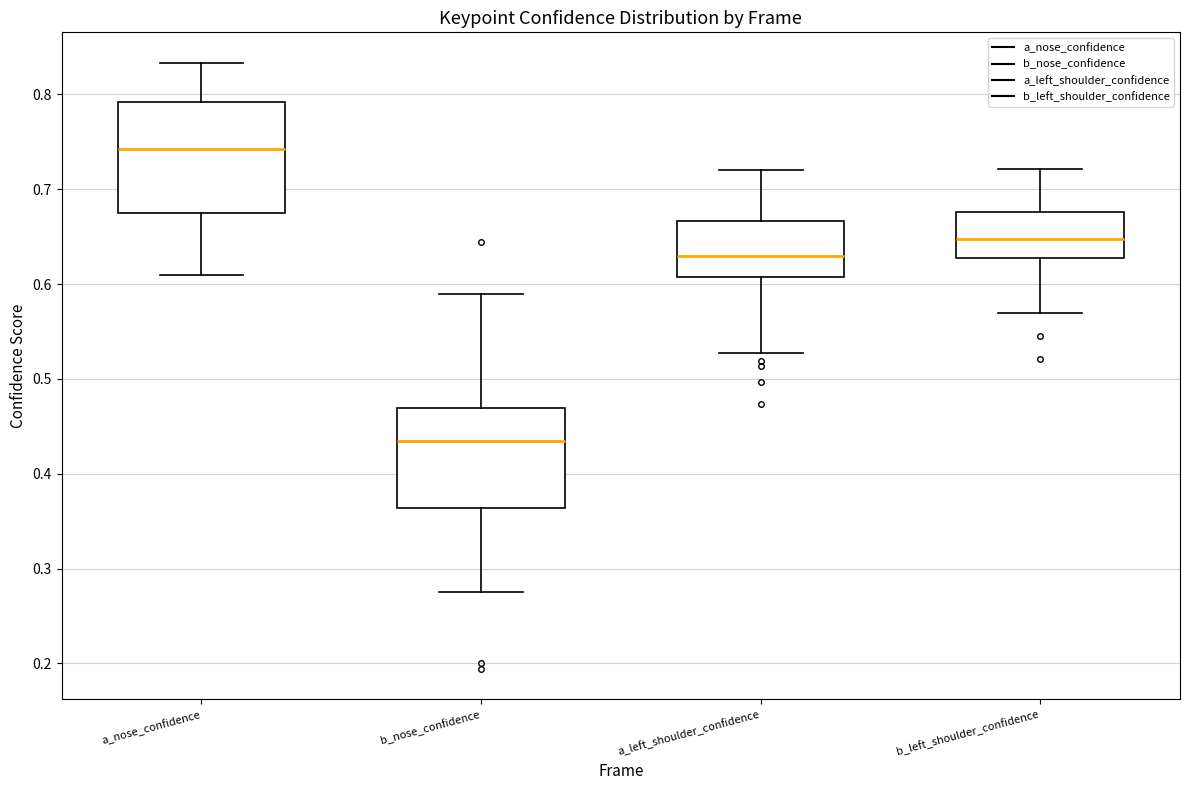

Which box is the tallest, from its lower edge to its upper edge?

a_nose_confidence